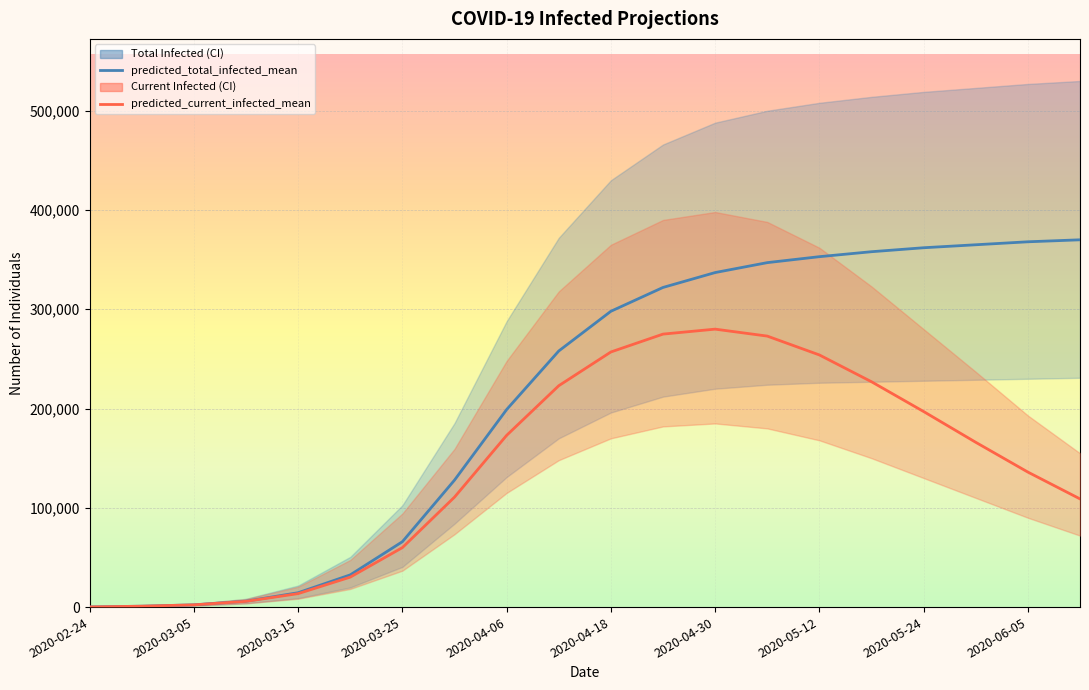

What is the maximum value for predicted_total_infected_mean?

370000